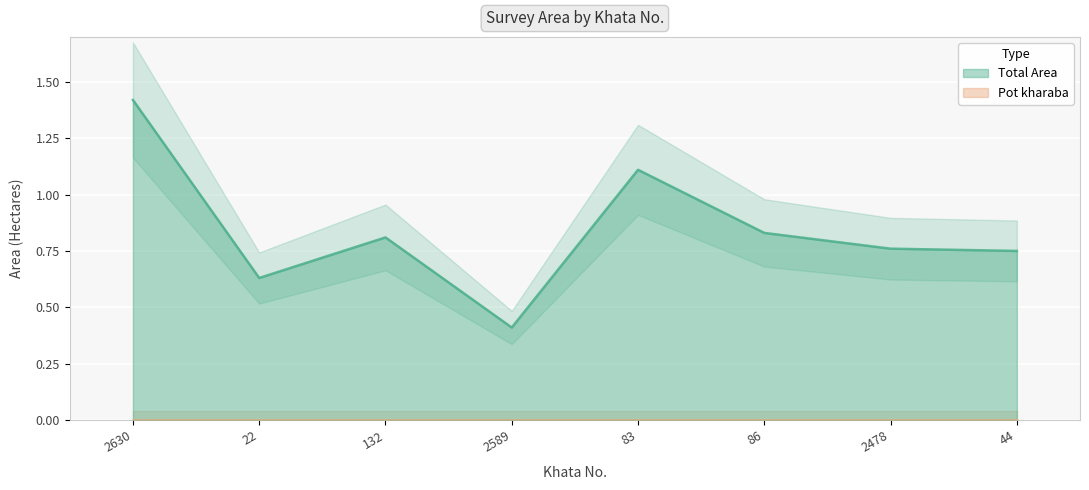

What is the sum of all values?

6.7